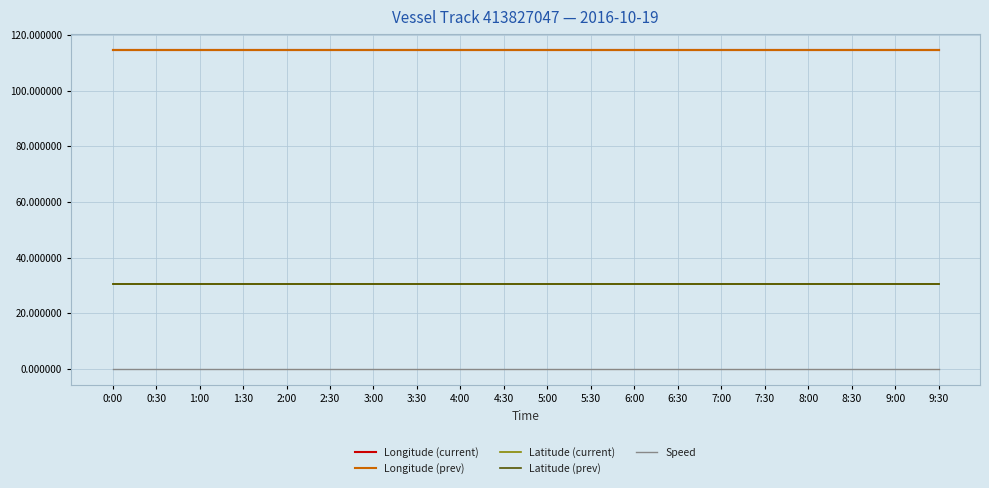

True or false: Latitude (current) and Longitude (prev) intersect in this chart.

False